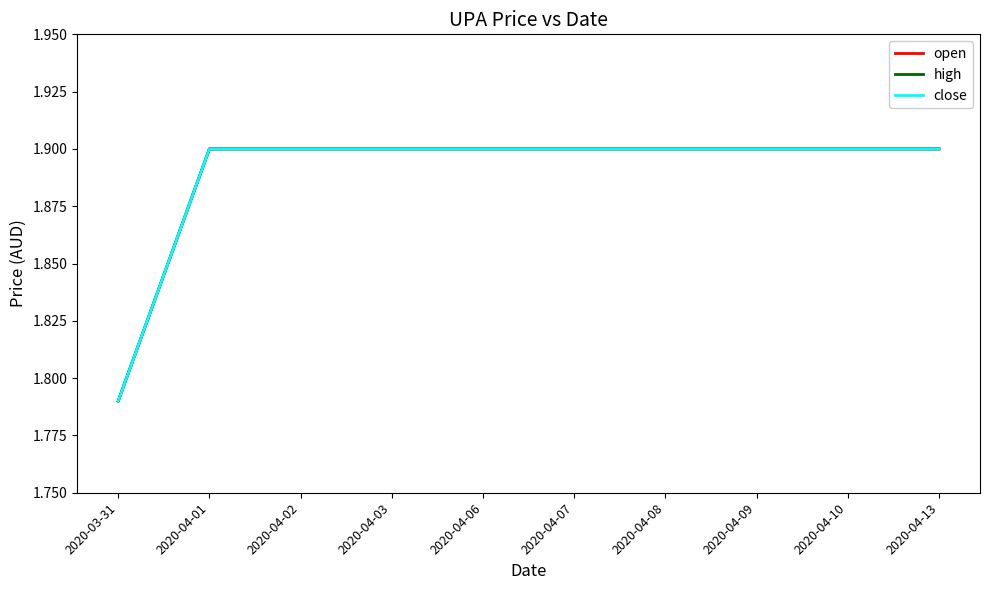

Is this an area chart (filled region under the line)?

No